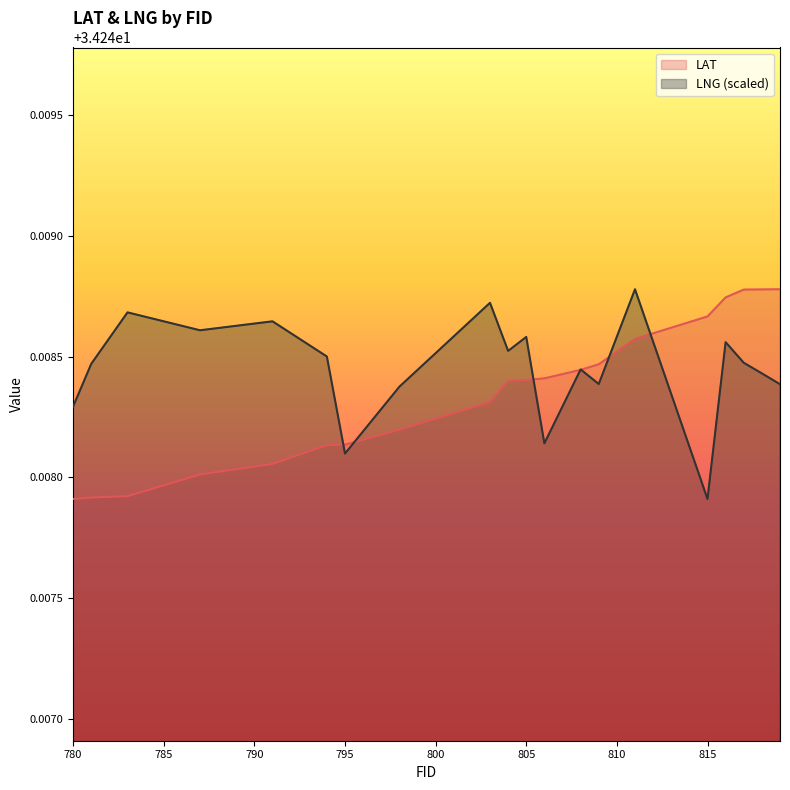

Reading left to right, extract all data points from this chart.

LAT: 780=34.2	781=34.2	783=34.2	787=34.2	791=34.2	794=34.2	795=34.2	798=34.2	803=34.2	804=34.2	805=34.2	806=34.2	808=34.2	809=34.2	811=34.2	815=34.2	816=34.2	817=34.2	818=34.2	819=34.2
LNG: 780=34.2	781=34.2	783=34.2	787=34.2	791=34.2	794=34.2	795=34.2	798=34.2	803=34.2	804=34.2	805=34.2	806=34.2	808=34.2	809=34.2	811=34.2	815=34.2	816=34.2	817=34.2	818=34.2	819=34.2